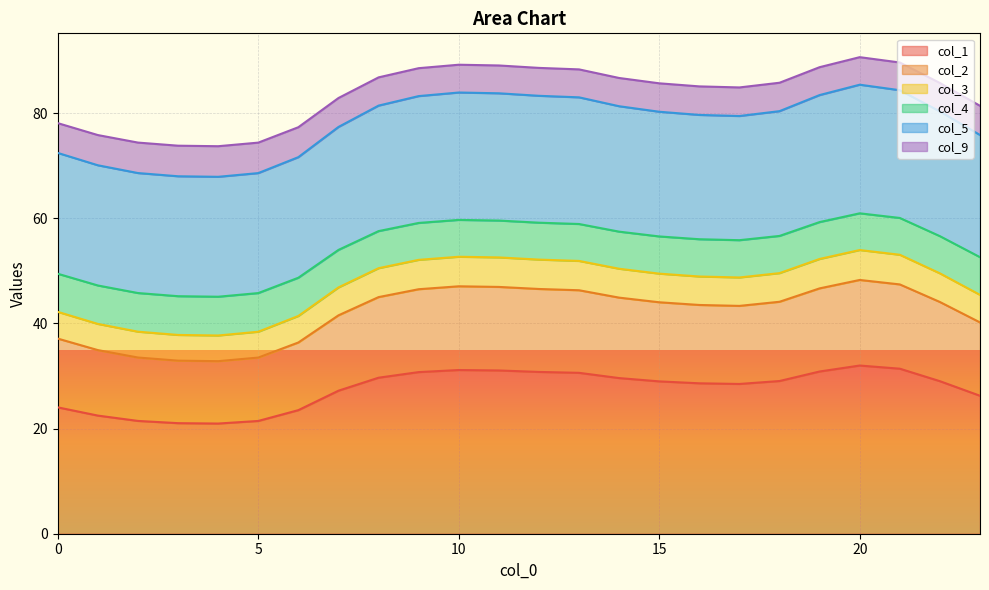

What is the minimum value for col_1?

21.0